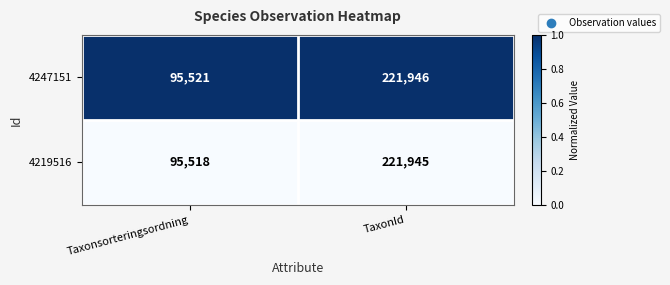

Reading left to right, what are all the values shown in this chart?

4247151: 95521	221946
4219516: 95518	221945